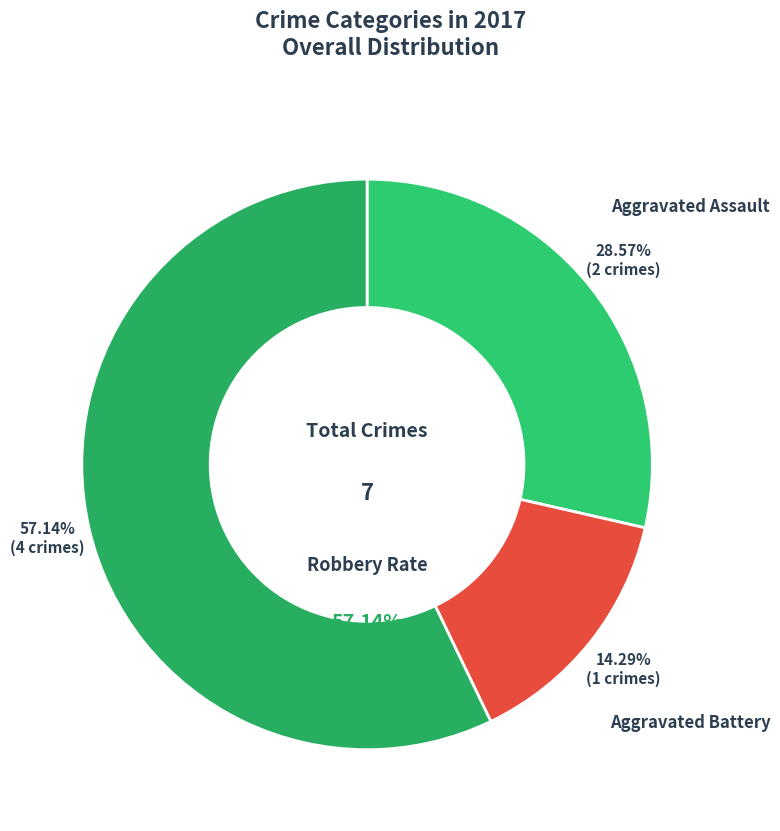

Is it true that Aggravated Battery is 14% of the pie?

True